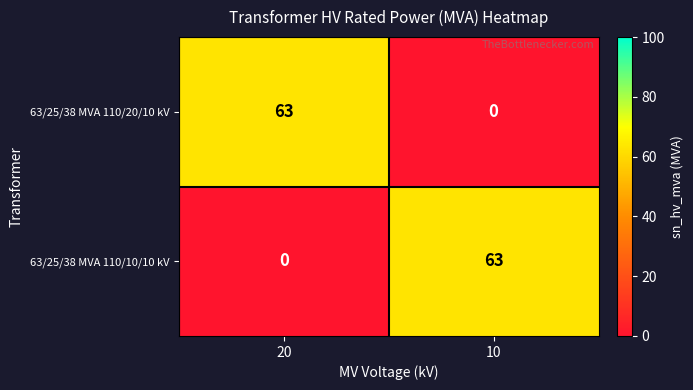

Reading left to right, what are all the values shown in this chart?

63/25/38 MVA 110/20/10 kV: 63	0
63/25/38 MVA 110/10/10 kV: 0	63